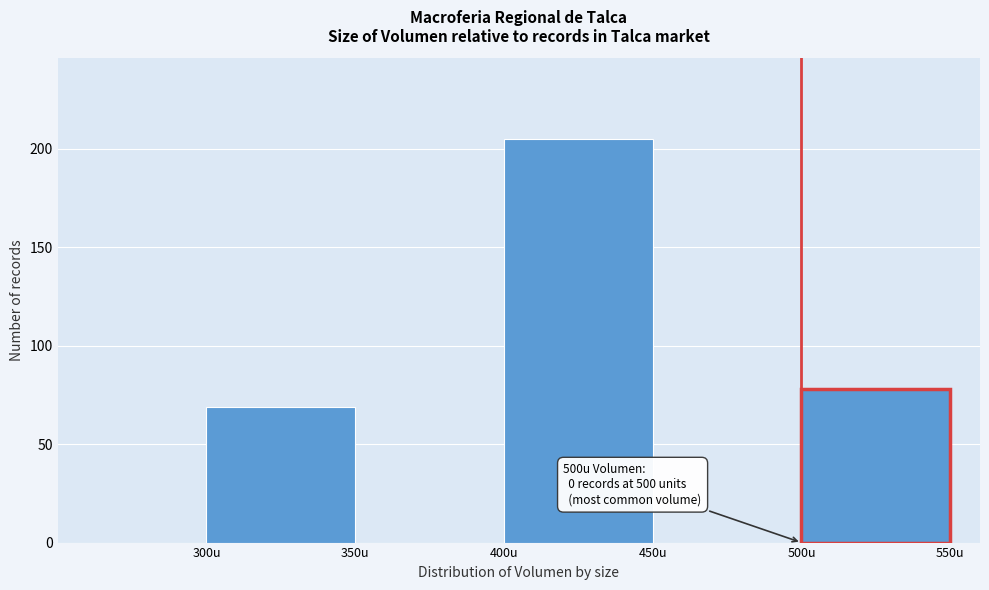

Over which range of the x-axis is the bar tallest?

400 to 450